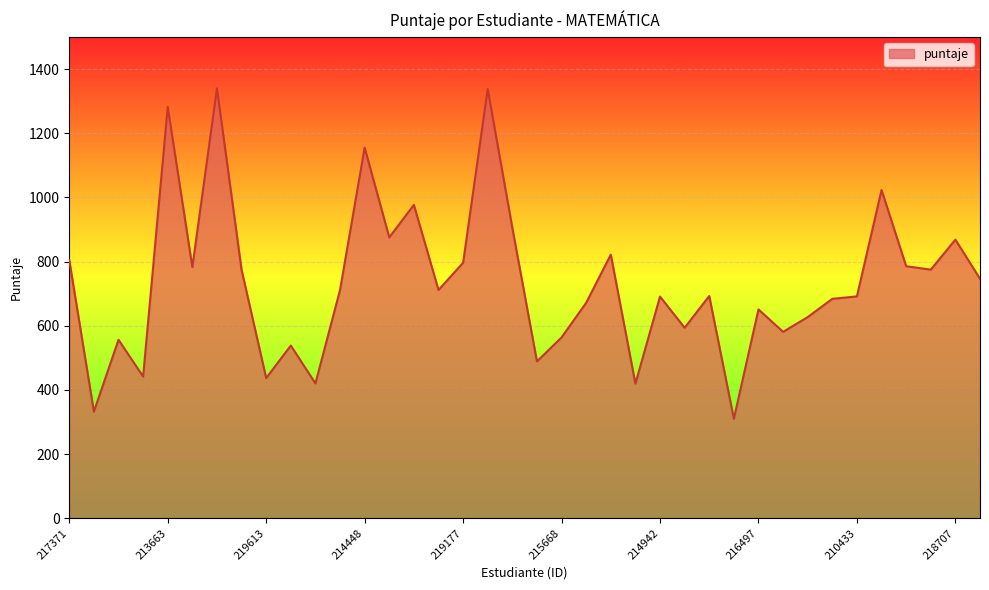

What is the smallest value displayed?

309.9